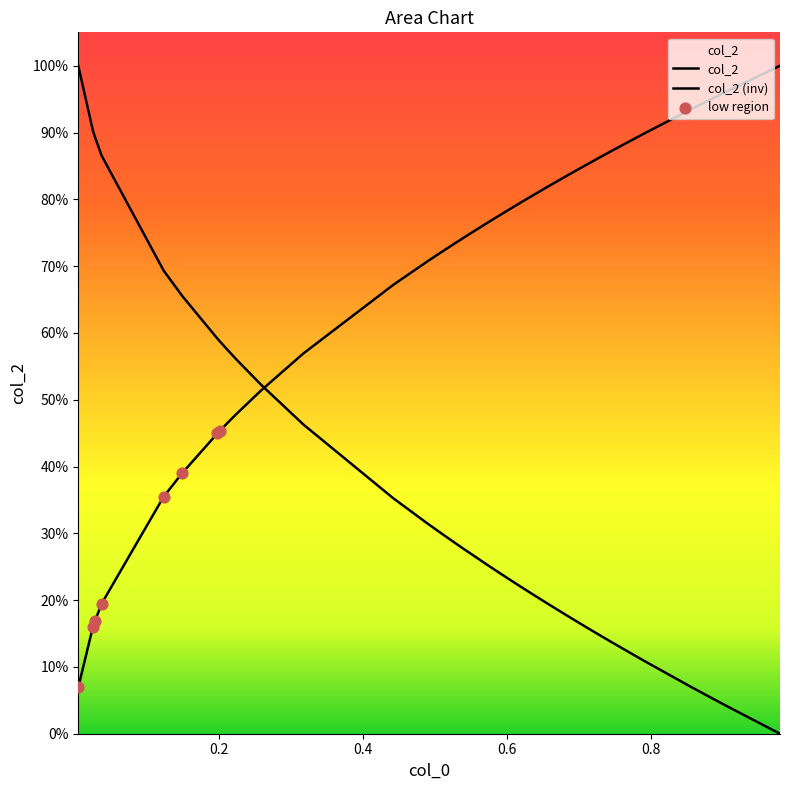

Does the chart have visible grid lines?

No